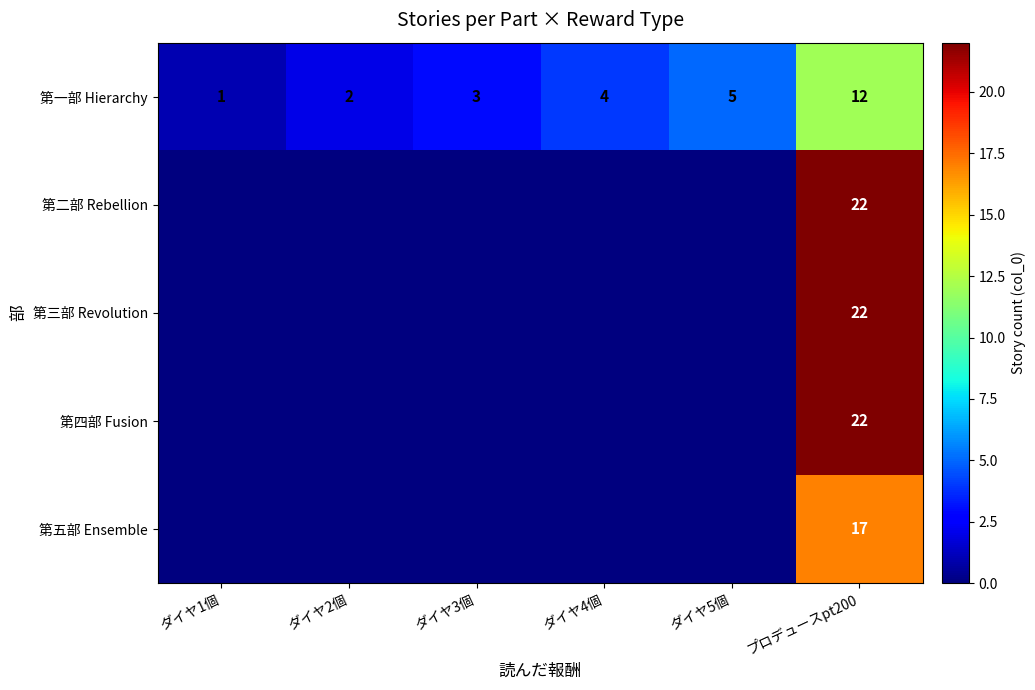

How many distinct data groups are displayed?

5